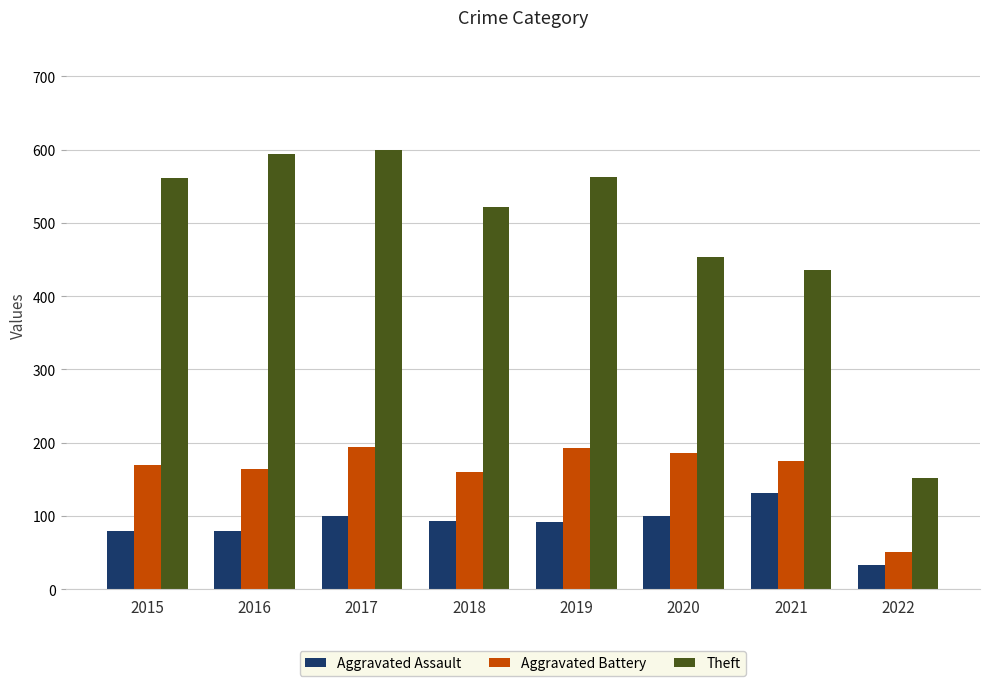

Does the chart contain stacked bars?

No